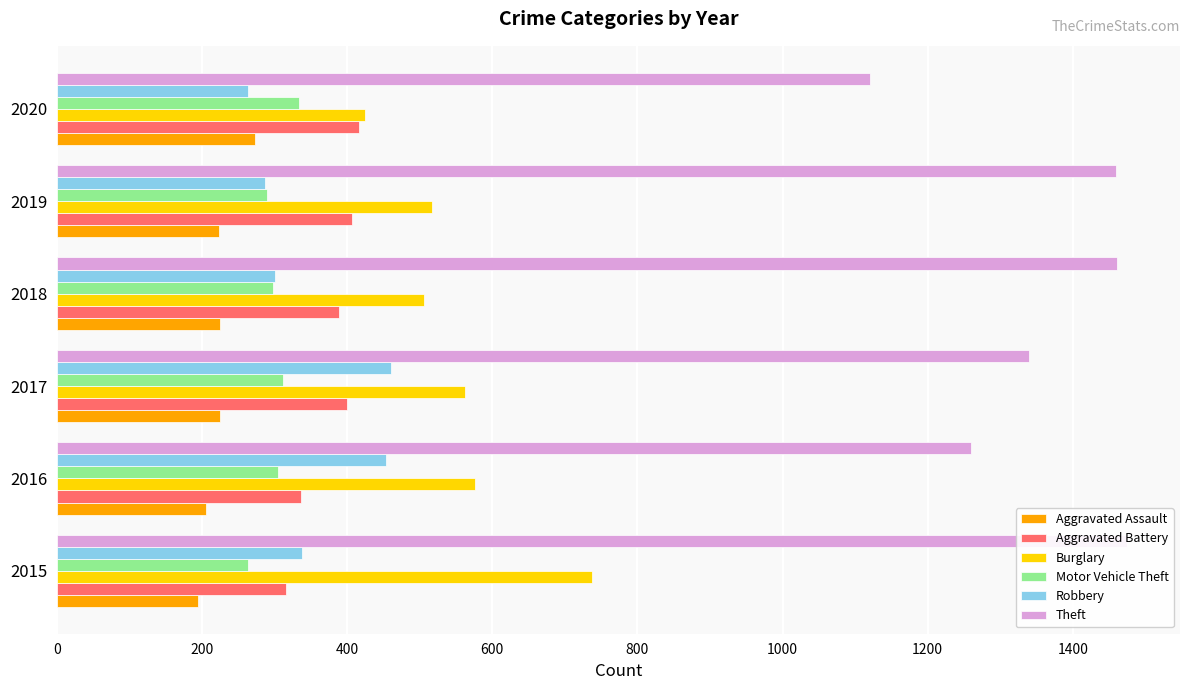

What is the value of the Robbery bar at the 6th from the left?

263